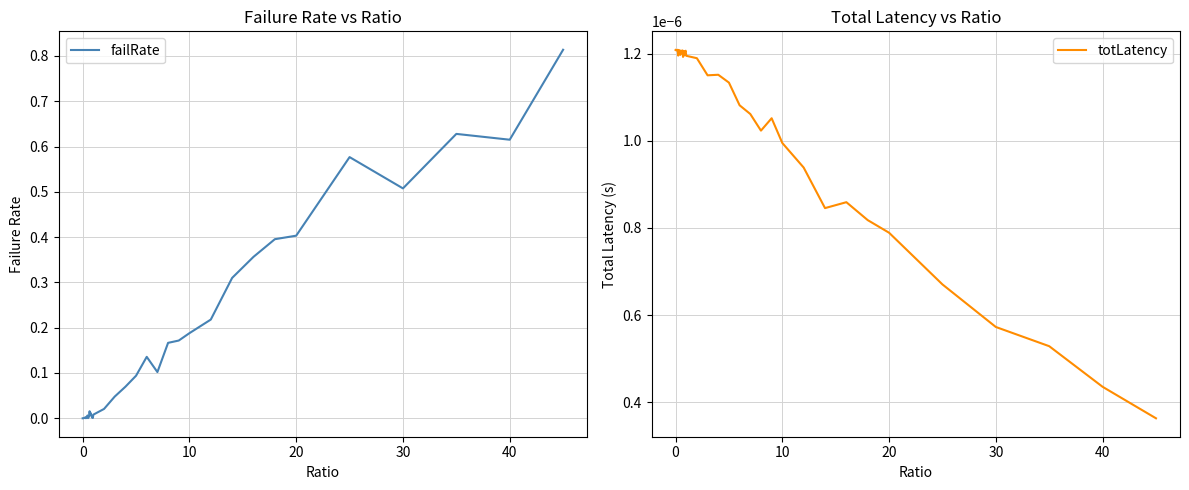

What is the maximum value shown in the chart?

0.8